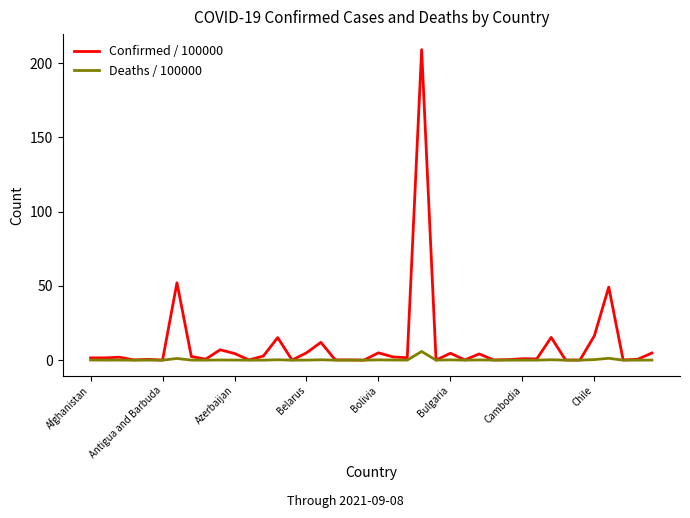

Which series has the largest total across all categories?

Confirmed / 100000